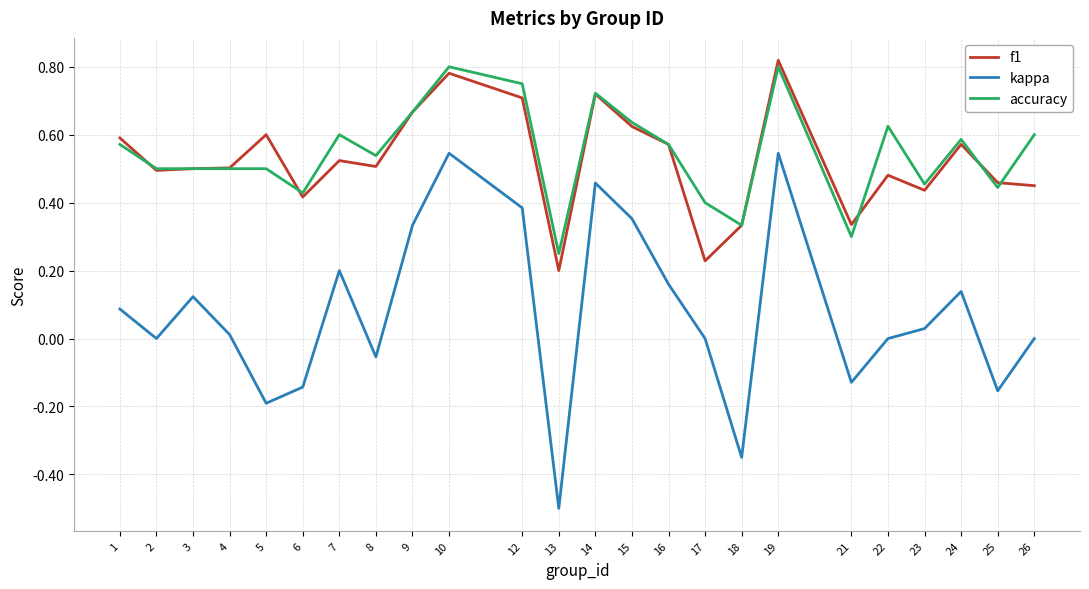

True or false: kappa and f1 cross at least once.

False